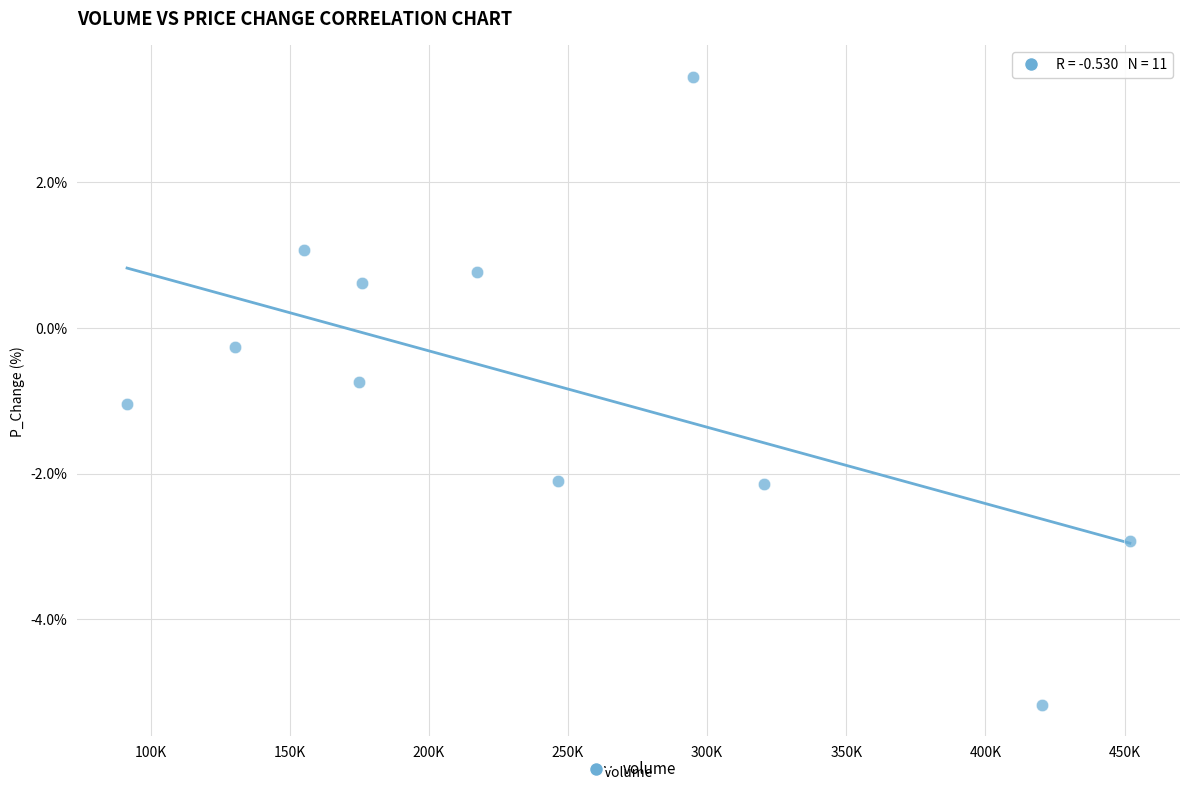

What Y value in the scatter plot is closest to 0?

-0.3